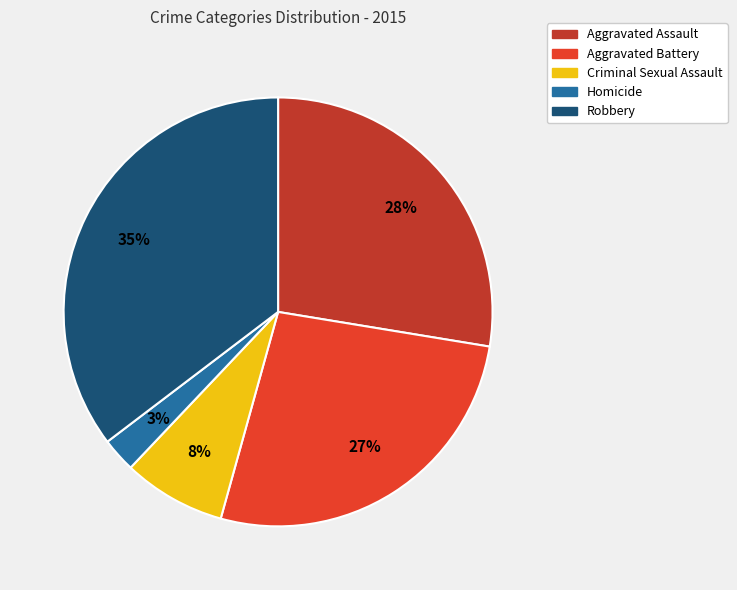

How many slices are in this pie chart?

5